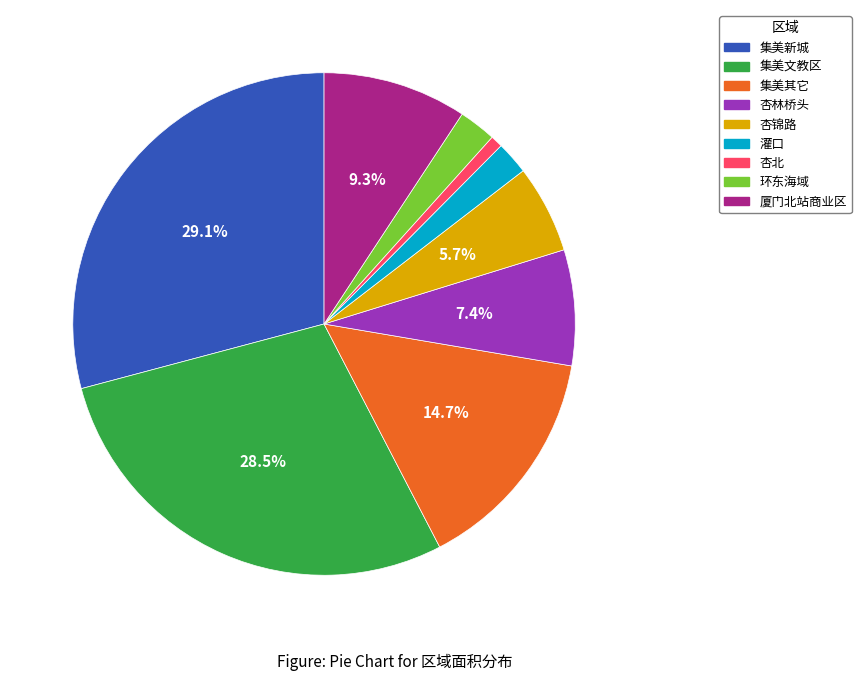

To the nearest percent, what is the difference between the 杏北 and 集美新城 slice percentages?

28%